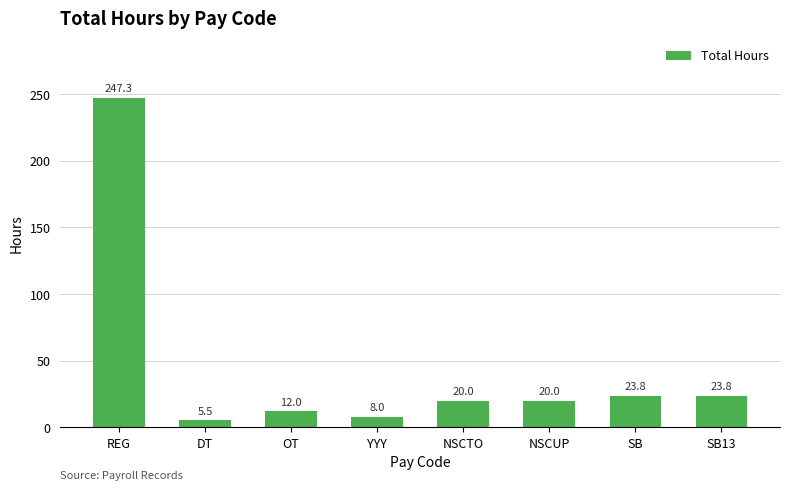

How many data points are less than 20?

3